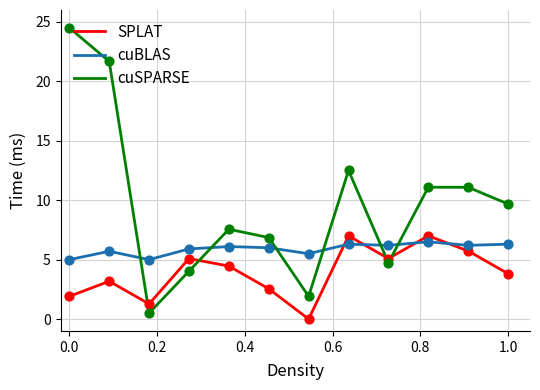

At how many categories does at least one series exceed 13?

2